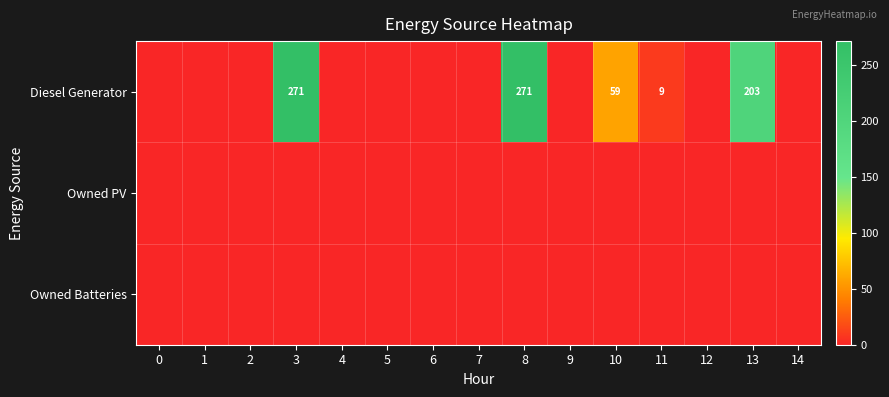

The Diesel Generator series shows 4 at 11. True or false?

False